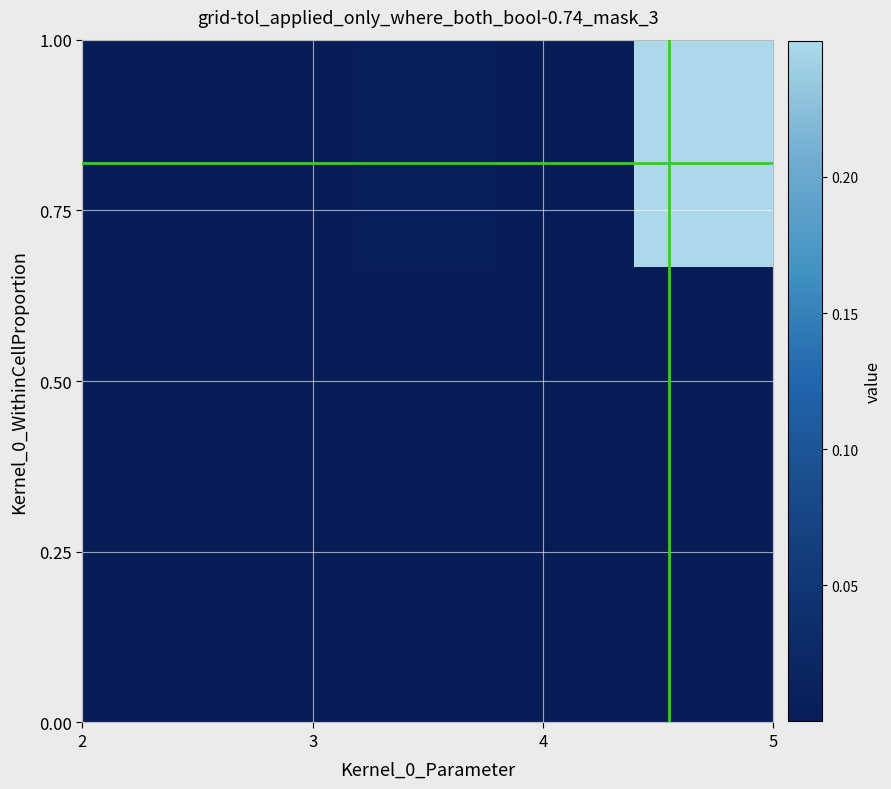

What is the maximum value shown in the chart?

0.2